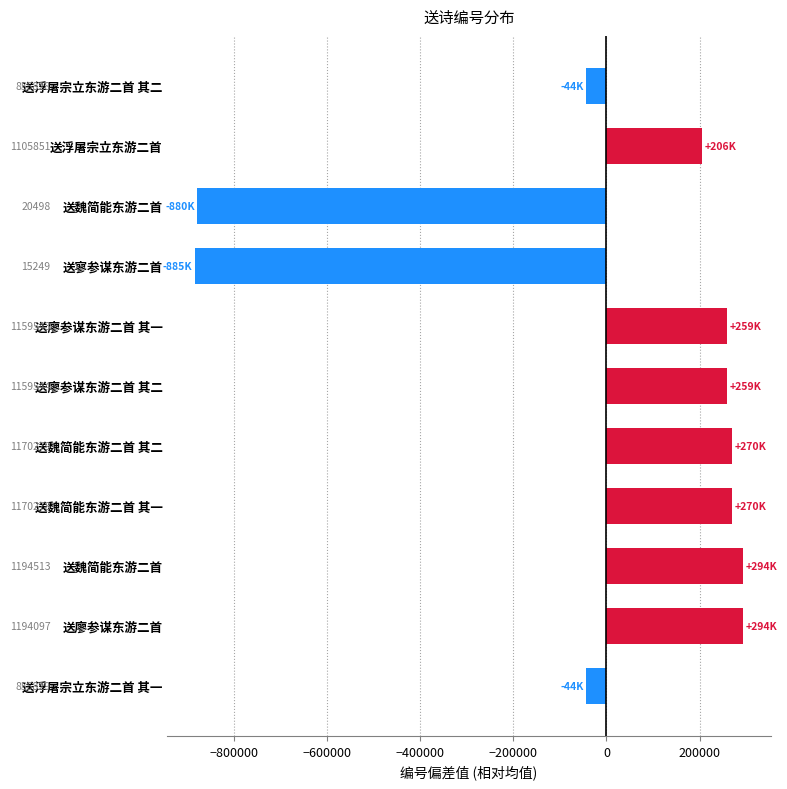

What is the maximum value shown in the chart?

294375.8